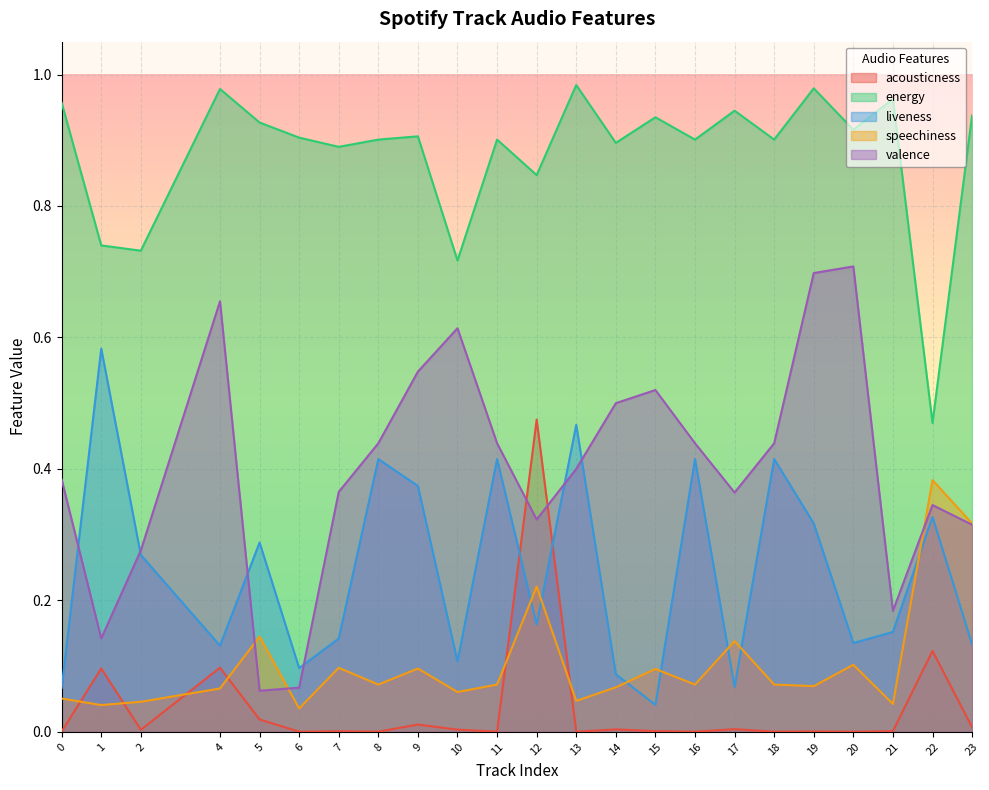

What is the average value of the liveness series?

0.2